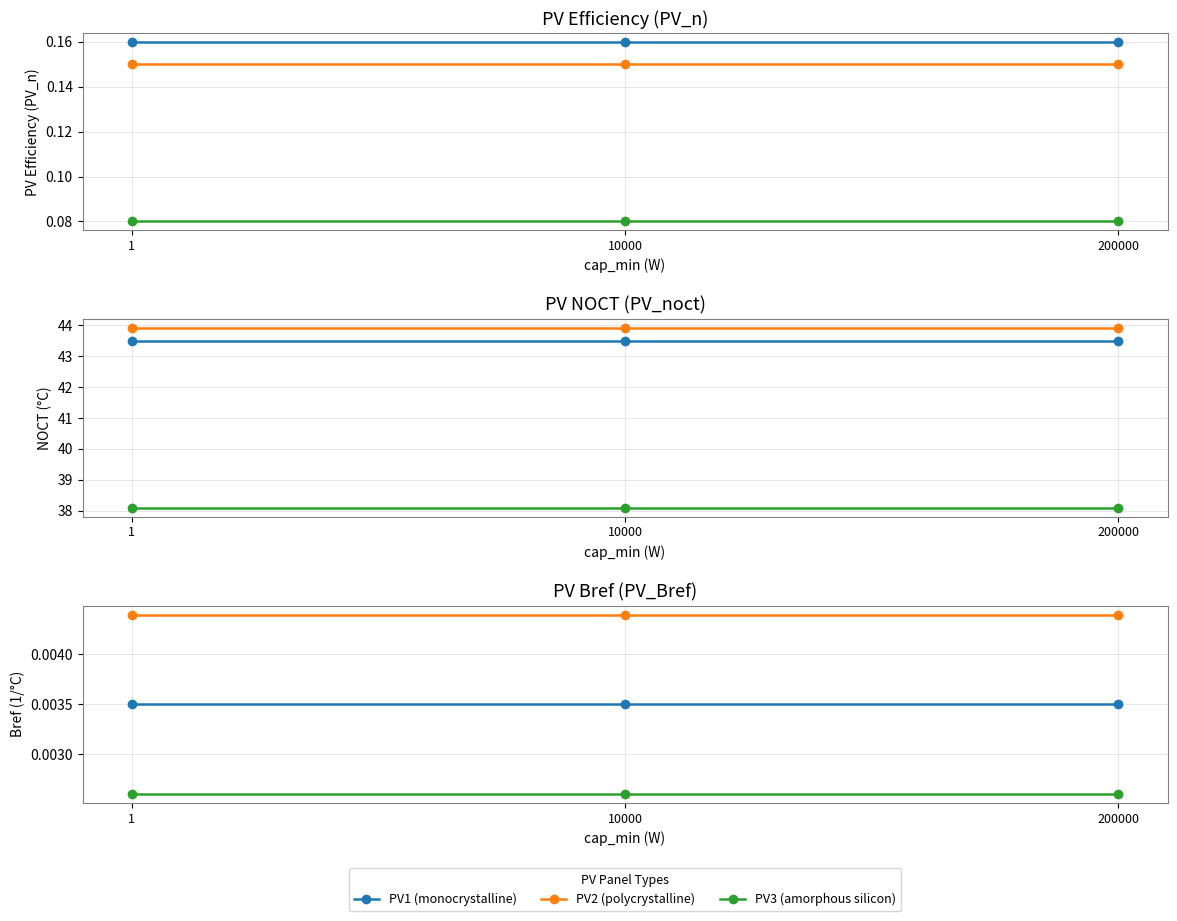

At which label does PV2 (polycrystalline) reach its peak?

1